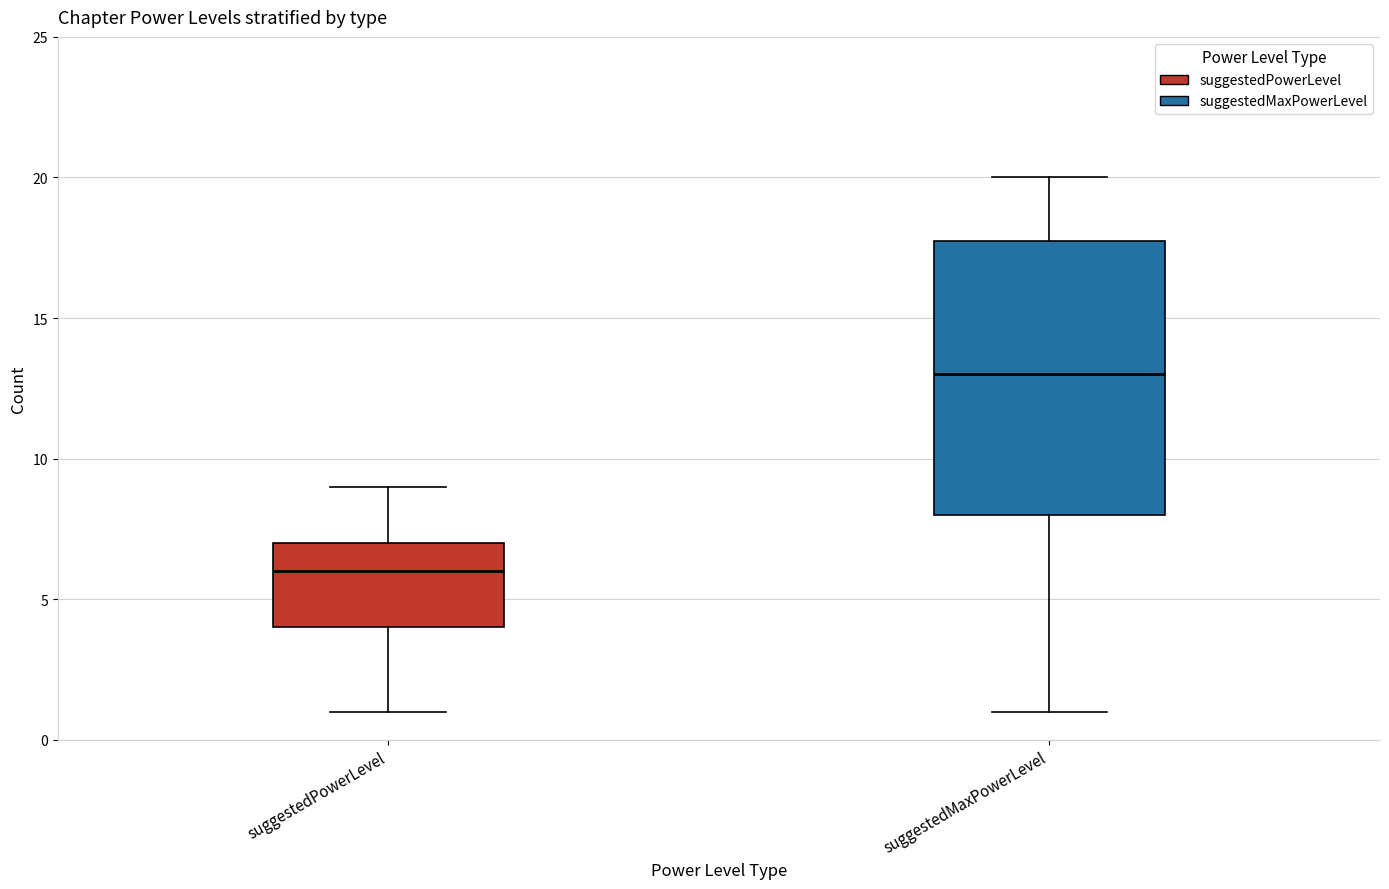

Which box is the tallest, from its lower edge to its upper edge?

suggestedMaxPowerLevel